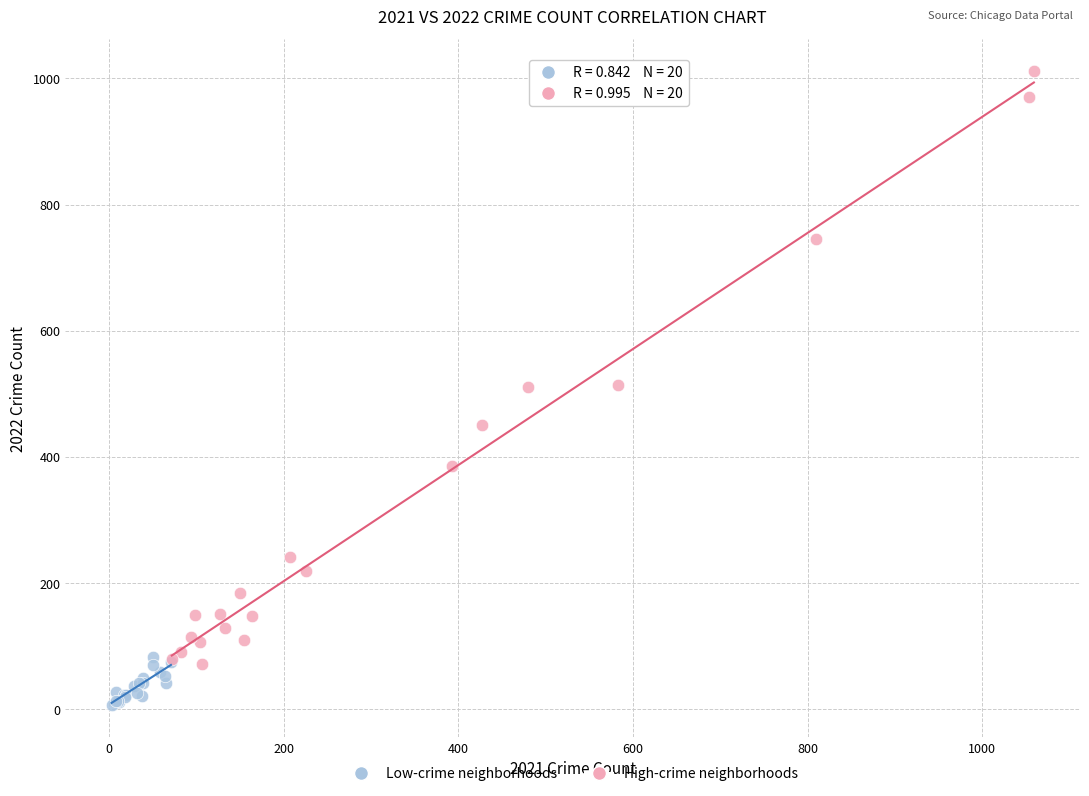

Which series has the widest spread of Y values?

High-crime neighborhoods